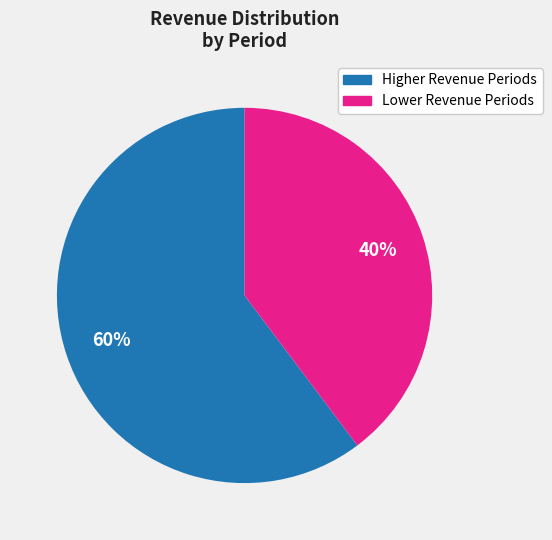

Is there any slice that represents more than half of the pie?

Yes